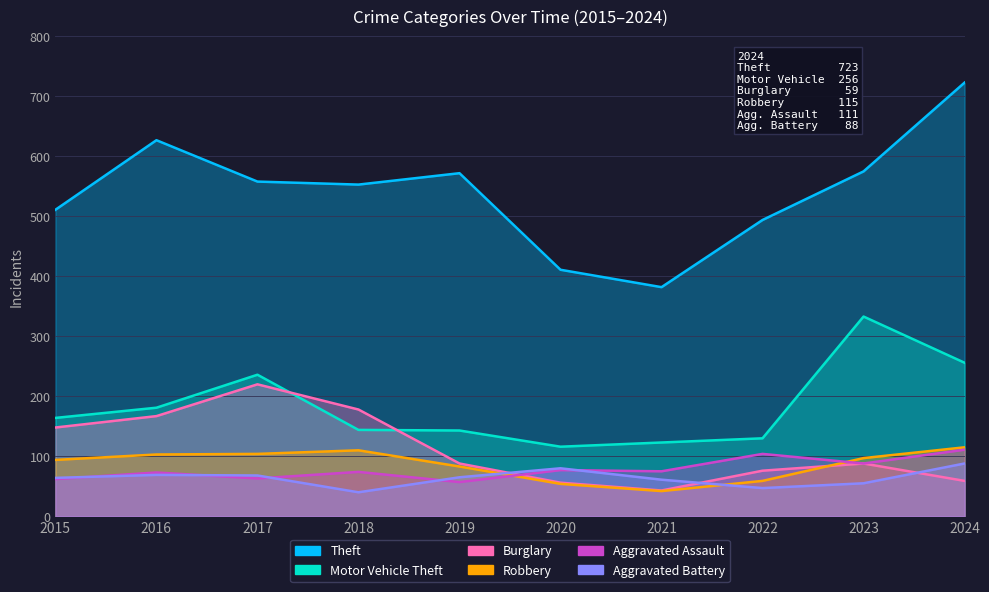

Which category has the highest value in the Burglary series?

2017